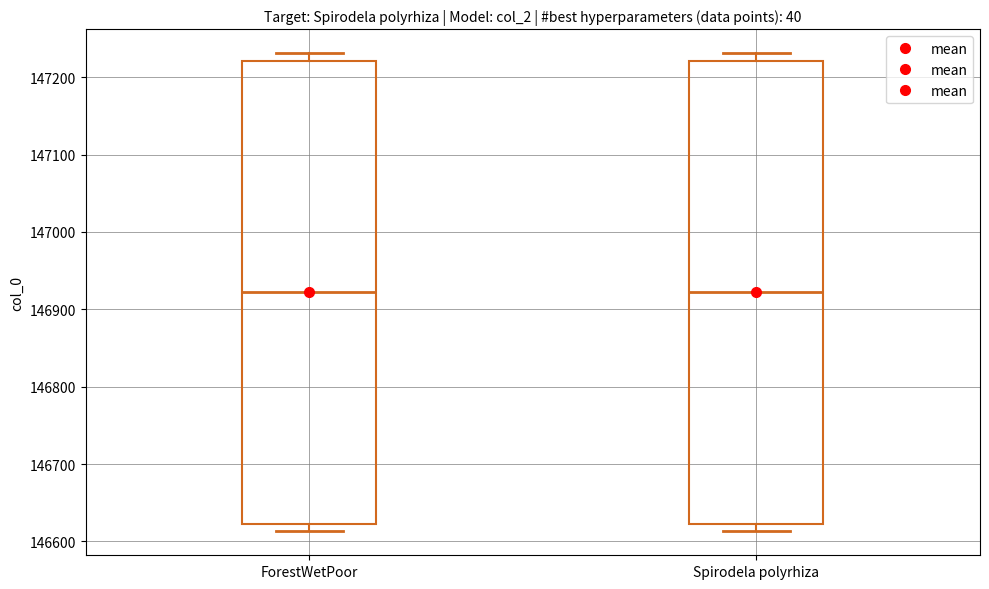

Reading left to right, read every box against the y-axis: the position of its median line, the range the box covers, and the ends of its whiskers. The values are not printed on the chart, so give them approximately, as read against the axis.

ForestWetPoor: median 146920, box 146620 to 147220, whiskers 146610 to 147230
Spirodela polyrhiza: median 146920, box 146620 to 147220, whiskers 146610 to 147230